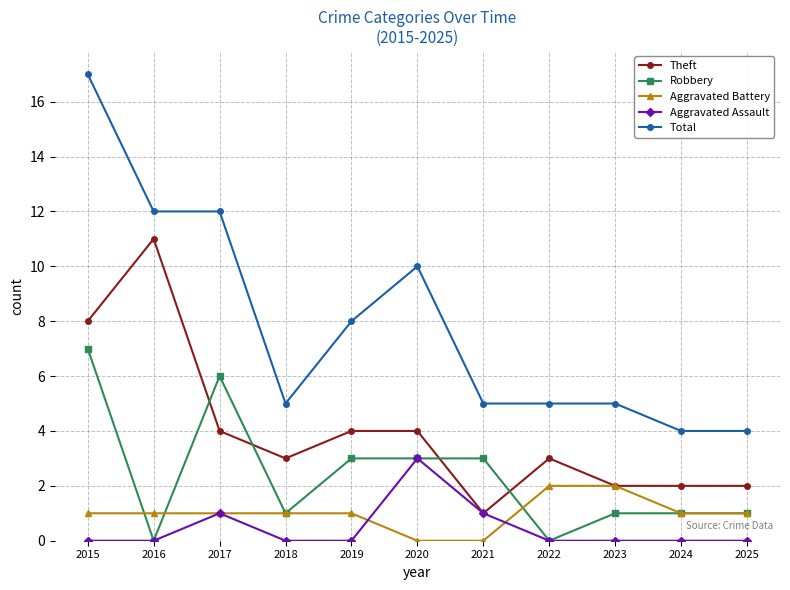

Which series has the widest spread of values?

Total